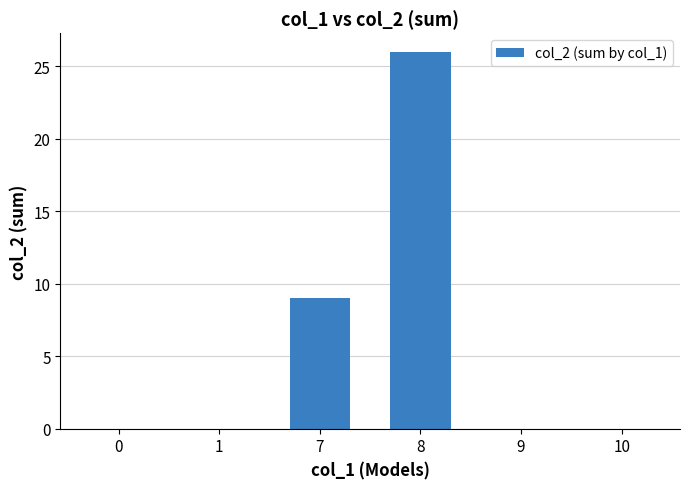

What is the maximum value shown in the chart?

26